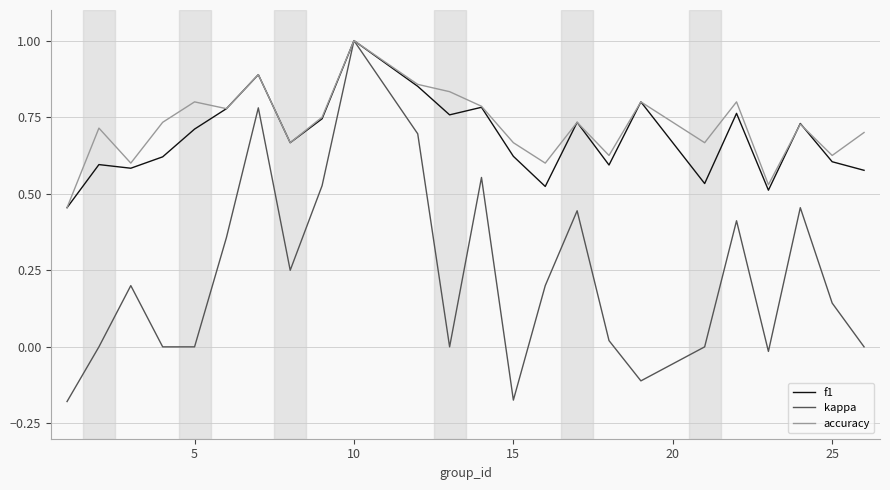

Which series has the widest spread of values?

kappa